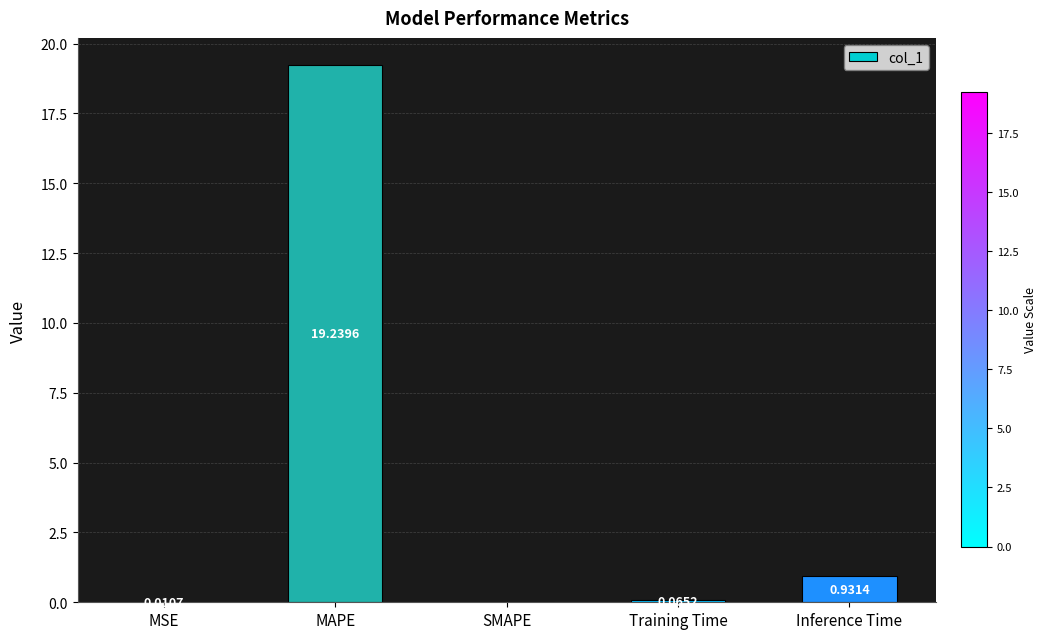

What is the average value?

4.0